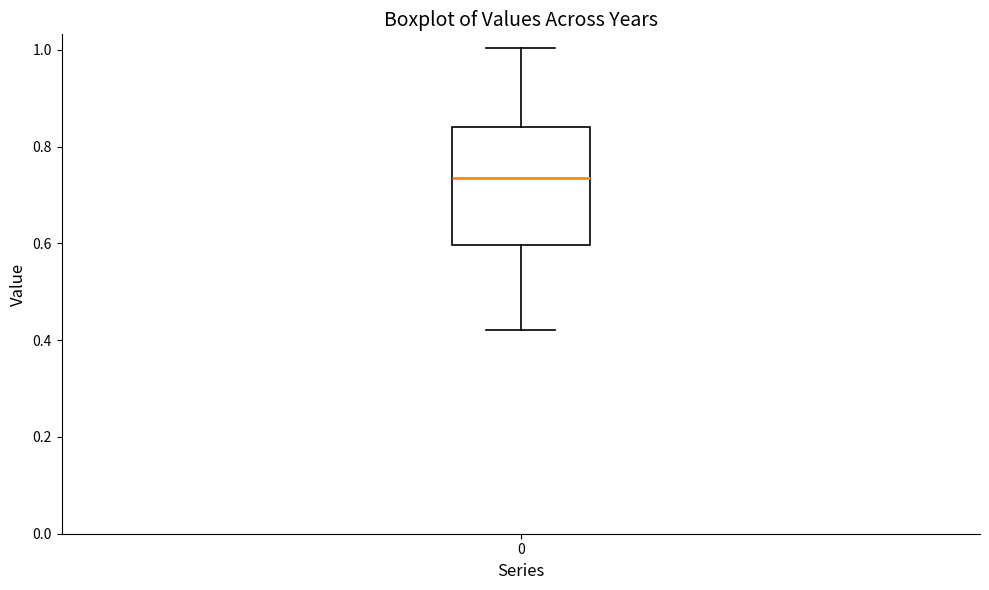

Where does the lower whisker of the box at x = 0 end on the y-axis? The values are not printed on the chart, so give them approximately, as read against the axis.

0.42